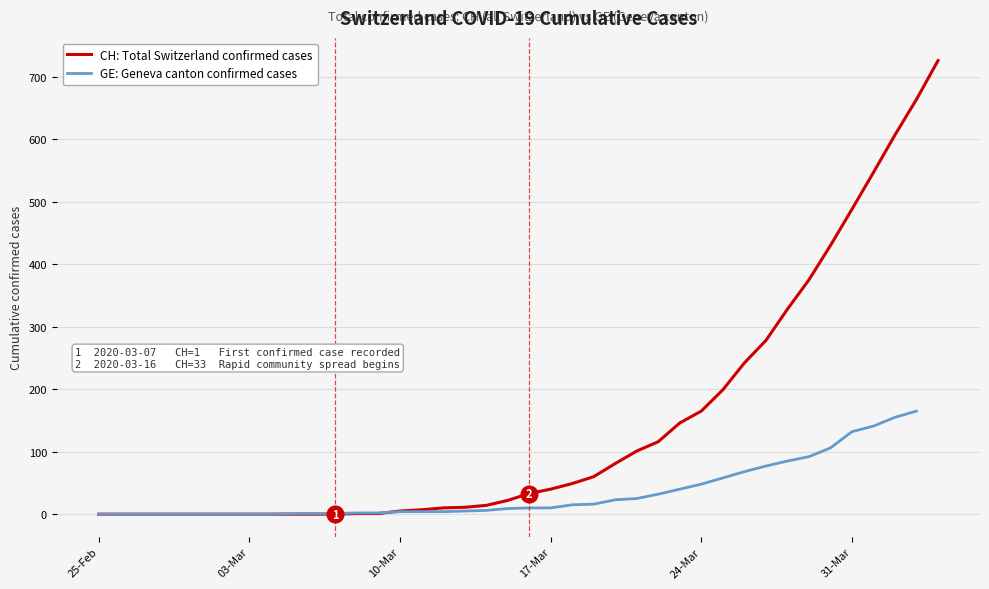

Is it true that CH: Total Switzerland confirmed cases equals 40 at 17-Mar?

True